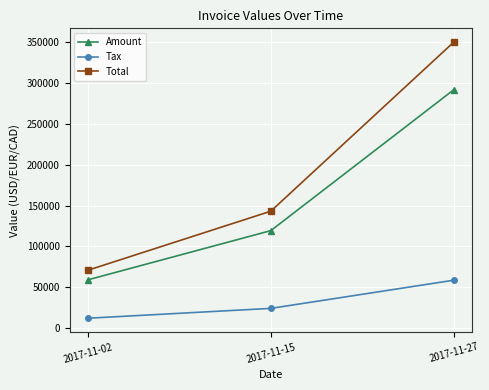

What is the minimum value shown in the chart?

11771.4